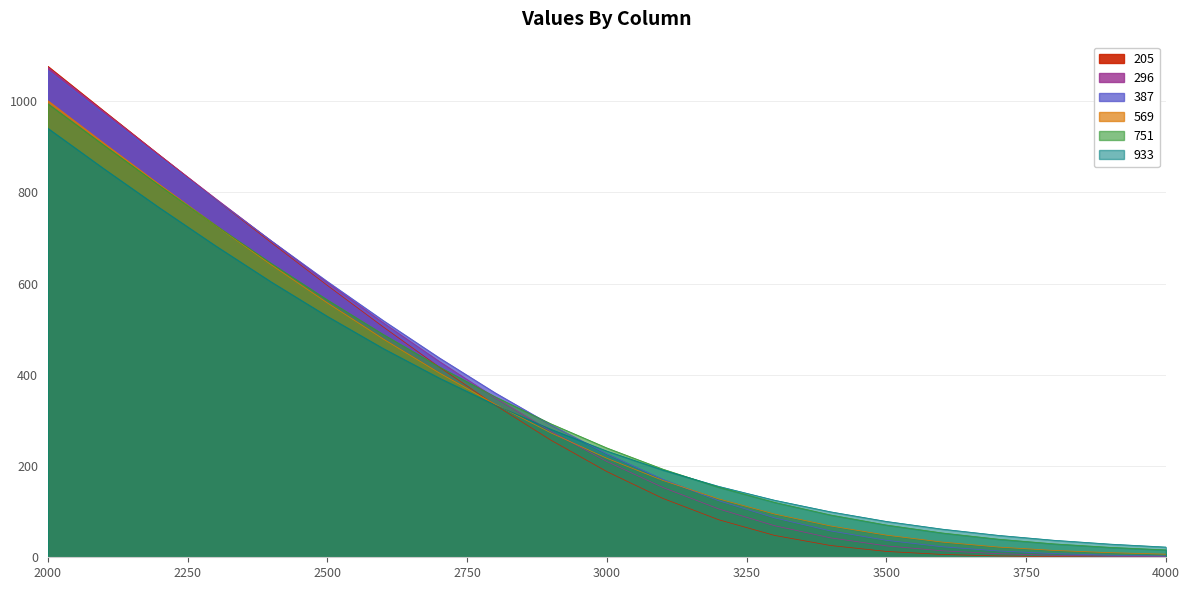

True or false: 296 has more than 2 interior local peaks.

False